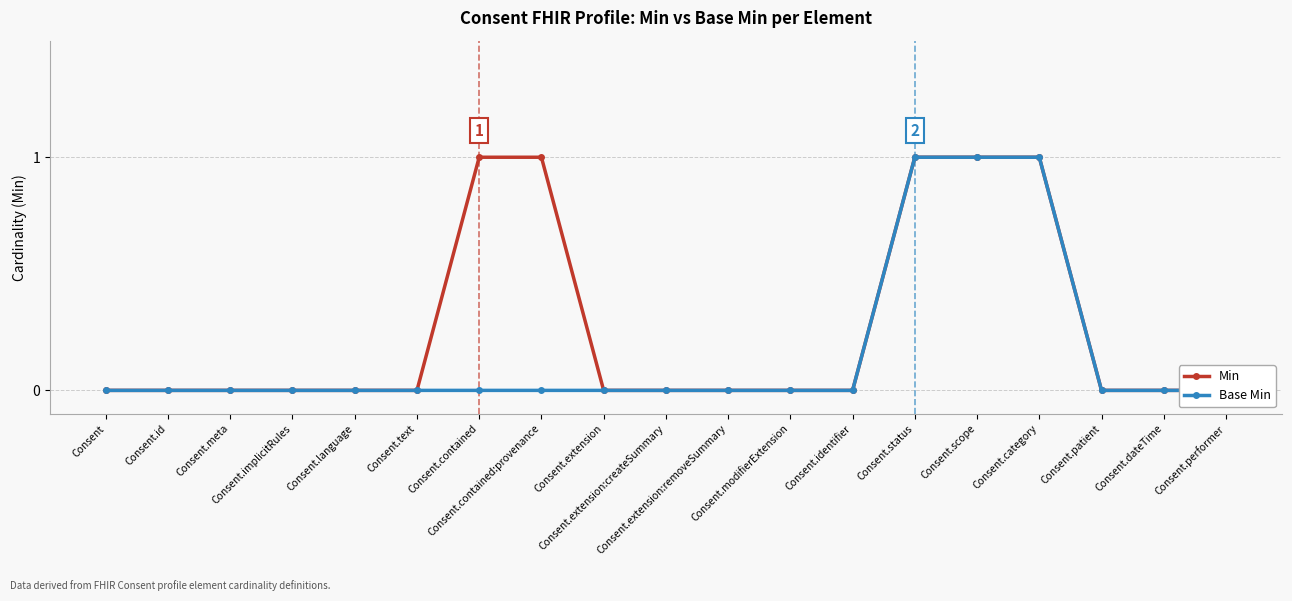

What value does the Min series have at Consent.category?

1